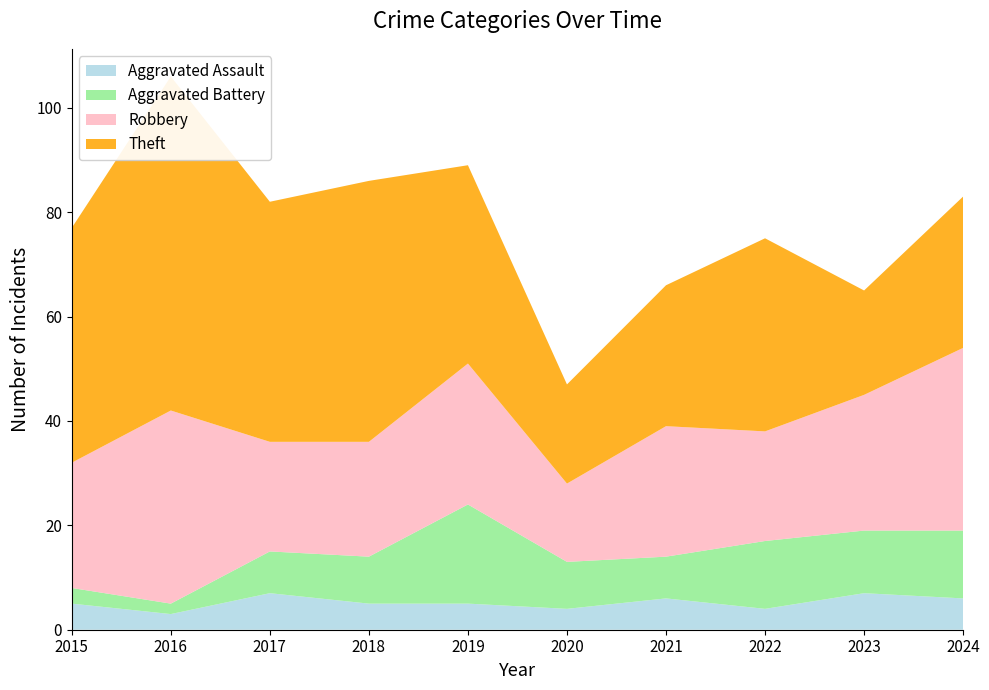

Reading left to right, transcribe all the data shown in this chart.

Aggravated Assault: 2015=5	2016=3	2017=7	2018=5	2019=5	2020=4	2021=6	2022=4	2023=7	2024=6
Aggravated Battery: 2015=3	2016=2	2017=8	2018=9	2019=19	2020=9	2021=8	2022=13	2023=12	2024=13
Robbery: 2015=24	2016=37	2017=21	2018=22	2019=27	2020=15	2021=25	2022=21	2023=26	2024=35
Theft: 2015=45	2016=64	2017=46	2018=50	2019=38	2020=19	2021=27	2022=37	2023=20	2024=29